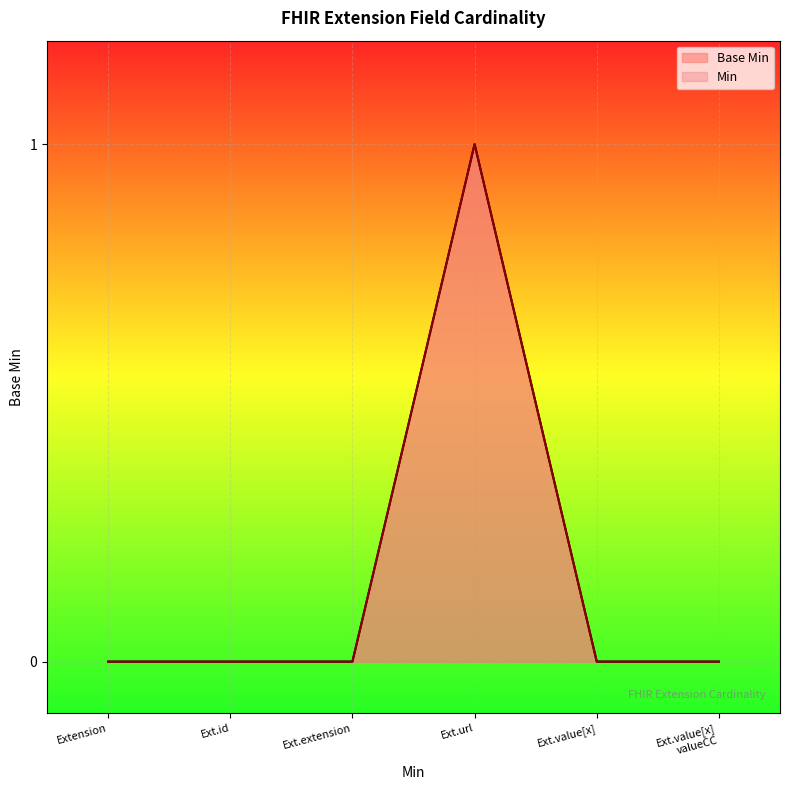

Which series changed the most between Extension and Ext.value[x]
valueCC?

Base Min